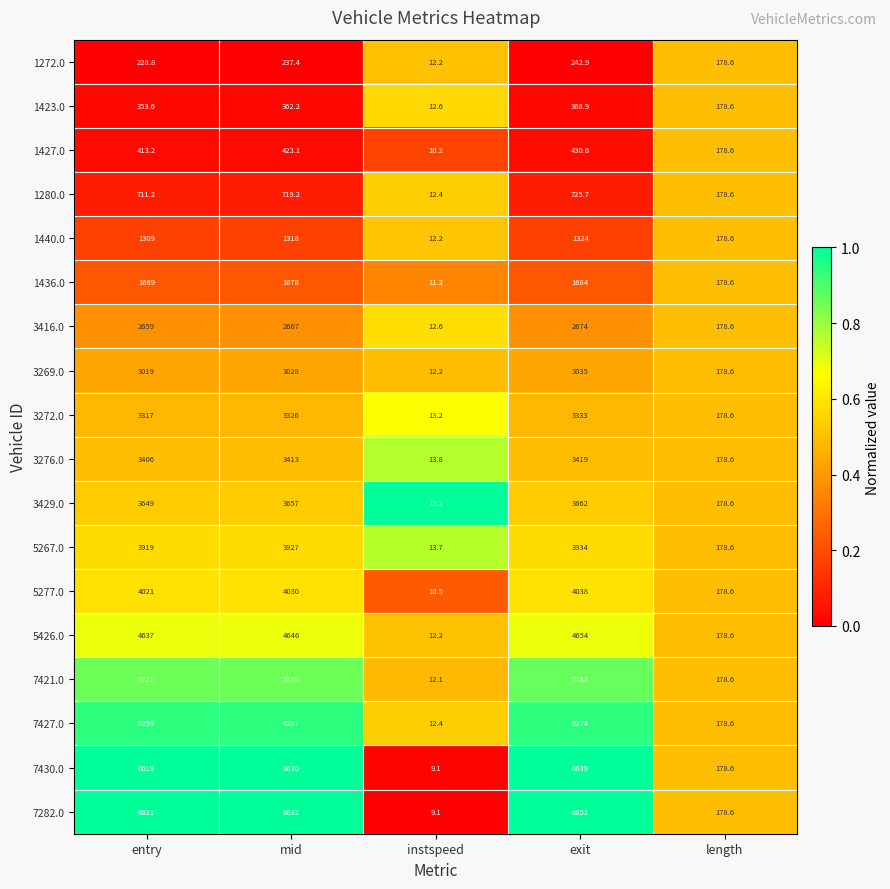

What is the difference between the second highest and second lowest values in the 7430.0 series?

6451.4